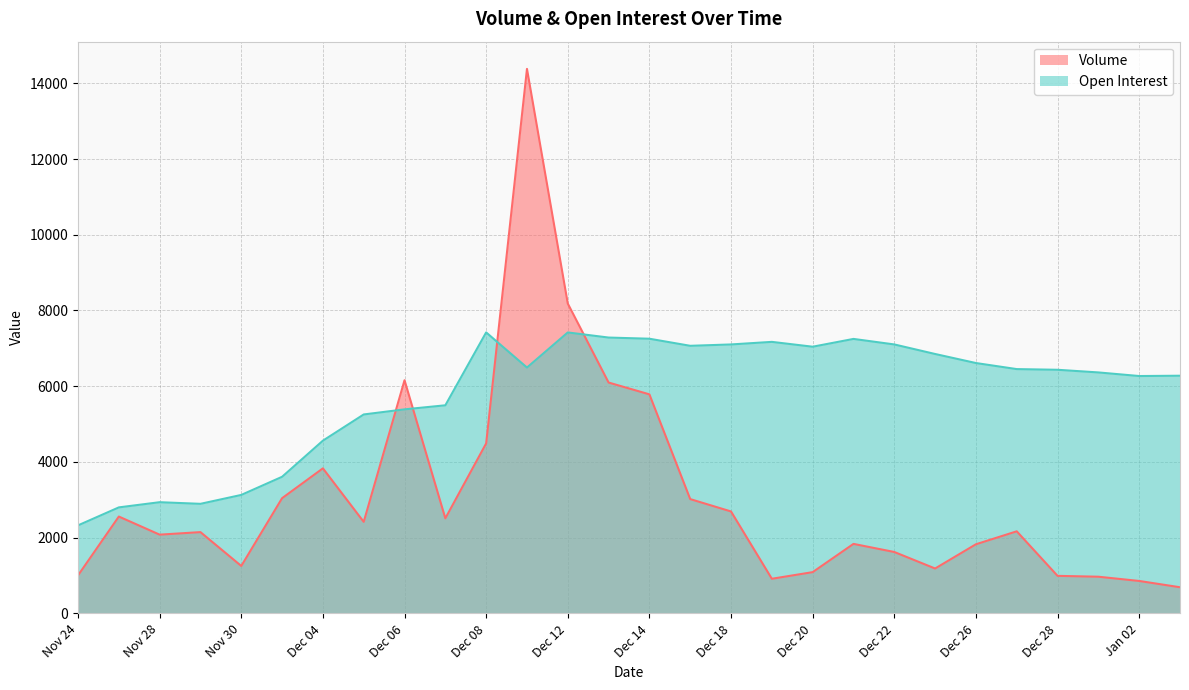

Reading left to right, what are all the values shown in this chart?

Volume: Nov 24=1004	Nov 27=2558	Nov 28=2080	Nov 29=2147	Nov 30=1253	Dec 01=3043	Dec 04=3831	Dec 05=2418	Dec 06=6158	Dec 07=2511	Dec 08=4490	Dec 11=14380	Dec 12=8183	Dec 13=6097	Dec 14=5785	Dec 15=3019	Dec 18=2692	Dec 19=915	Dec 20=1090	Dec 21=1836	Dec 22=1622	Dec 25=1186	Dec 26=1826	Dec 27=2168	Dec 28=992	Dec 29=969	Jan 02=857	Jan 03=691
Open Interest: Nov 24=2325	Nov 27=2800	Nov 28=2937	Nov 29=2894	Nov 30=3129	Dec 01=3608	Dec 04=4562	Dec 05=5254	Dec 06=5389	Dec 07=5496	Dec 08=7421	Dec 11=6493	Dec 12=7420	Dec 13=7285	Dec 14=7254	Dec 15=7067	Dec 18=7103	Dec 19=7171	Dec 20=7043	Dec 21=7249	Dec 22=7103	Dec 25=6851	Dec 26=6612	Dec 27=6452	Dec 28=6434	Dec 29=6364	Jan 02=6269	Jan 03=6277